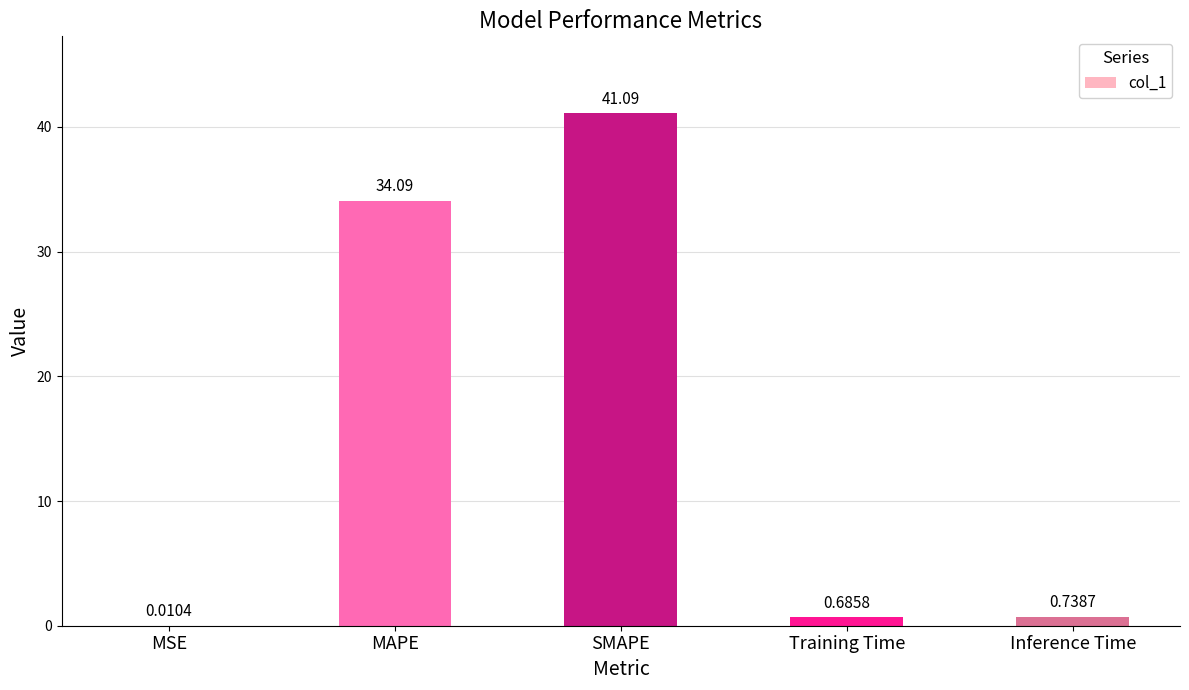

Which has a higher value, SMAPE or Training Time?

SMAPE